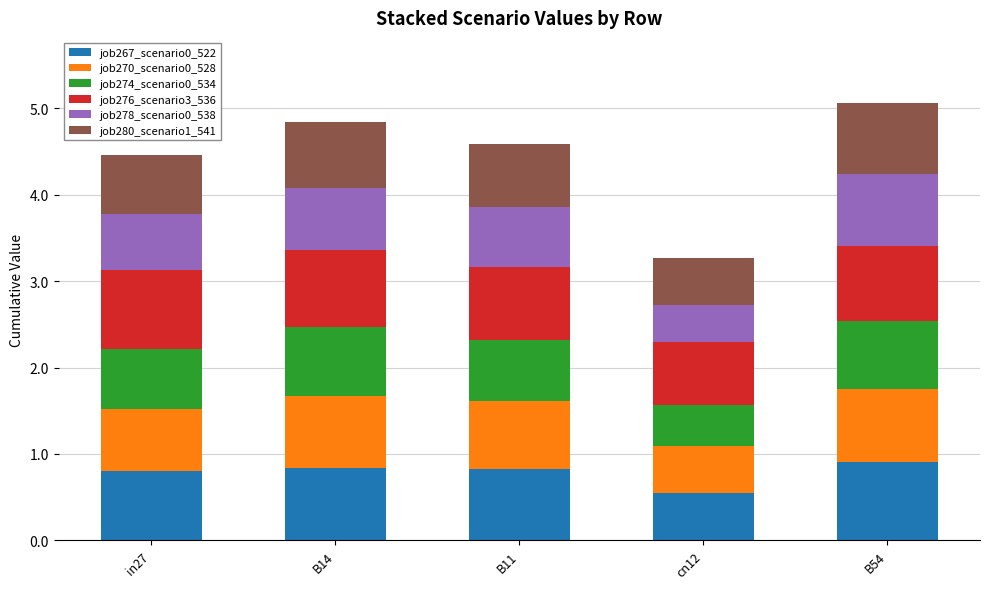

Reading left to right, list the values for the job267_scenario0_522 series.

0.8	0.8	0.8	0.5	0.9